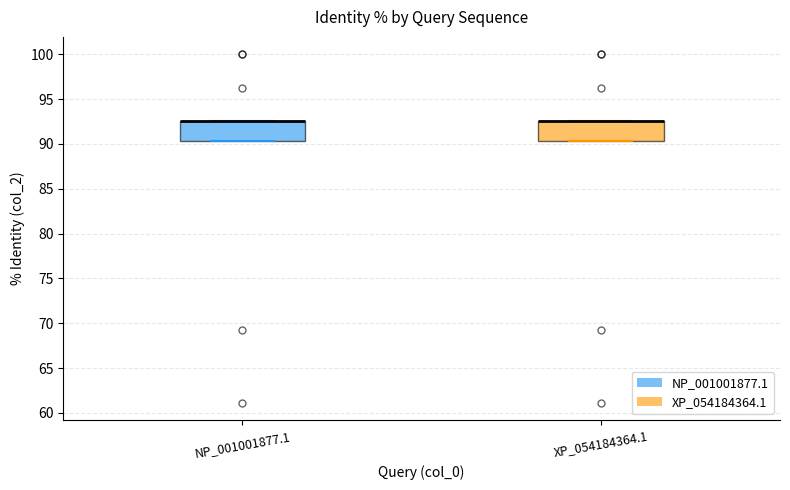

Reading left to right, transcribe this box plot: for each box, give where its median line is, the range the box spans, and where its two whiskers end, as read against the y-axis. The values are not printed on the chart, so give them approximately, as read against the axis.

NP_001001877.1: median 92.5 (drawn on the box's upper edge), box 90.5 to 92.5, whiskers 90.5 to 92.5
XP_054184364.1: median 92.5 (drawn on the box's upper edge), box 90.5 to 92.5, whiskers 90.5 to 92.5